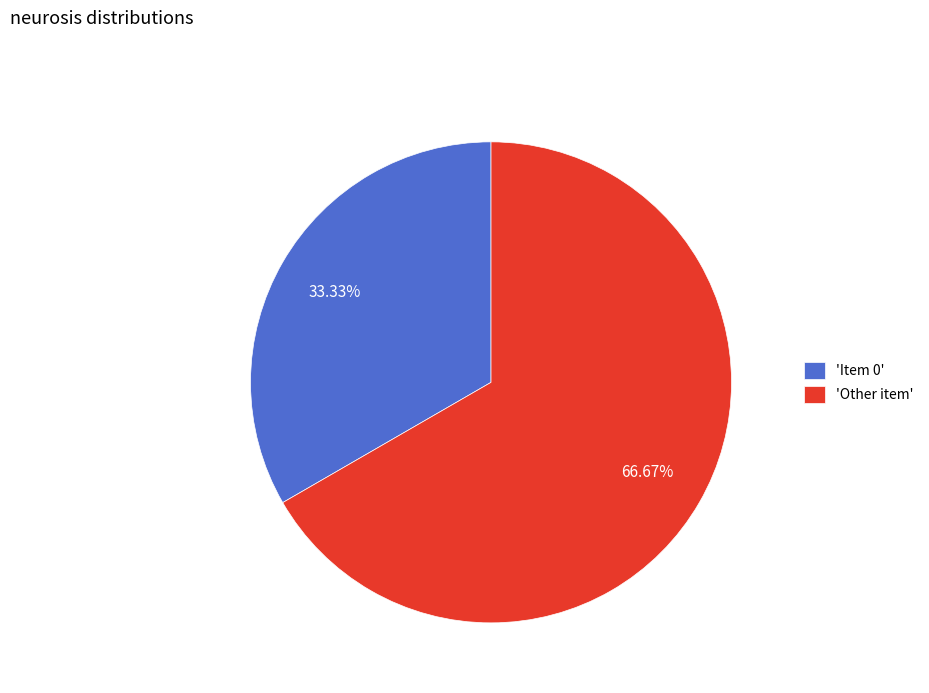

How many segments does this pie chart have?

2